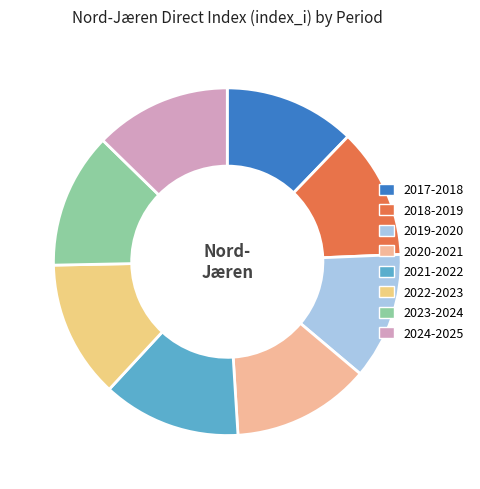

How many slices are in this pie chart?

8